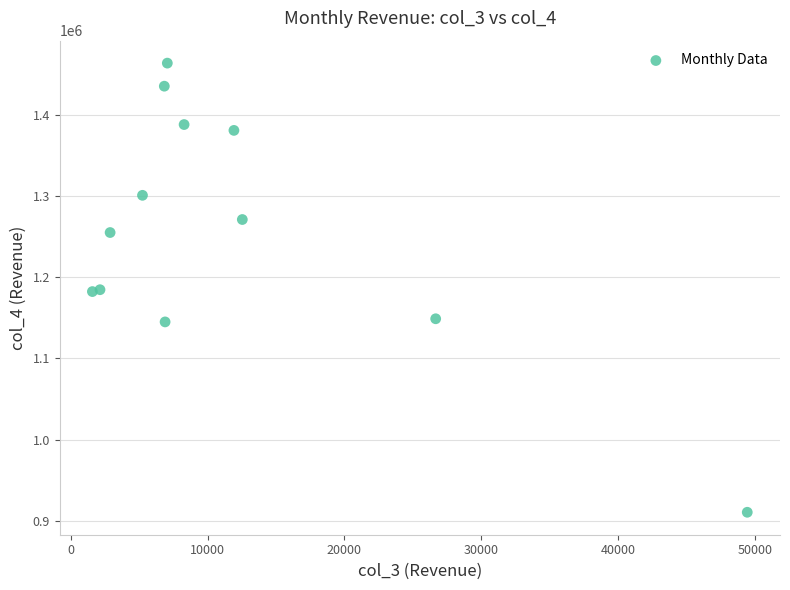

What is the average Y value?

1255386.0